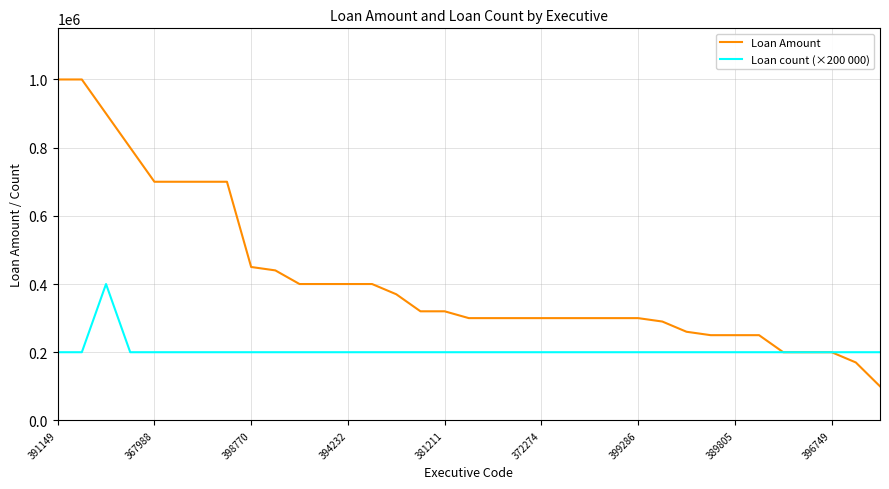

Which series has the largest total across all categories?

Loan Amount